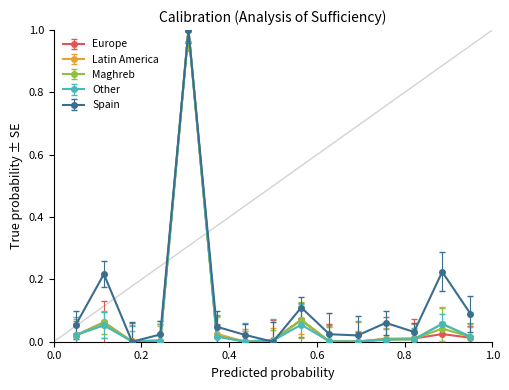

What is the maximum value for Maghreb?

1.0